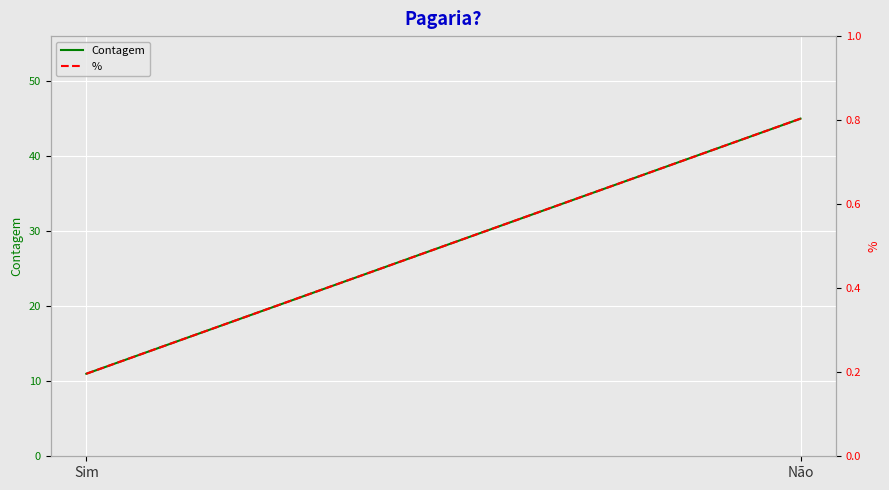

At which category is the sum across all series the highest?

Não